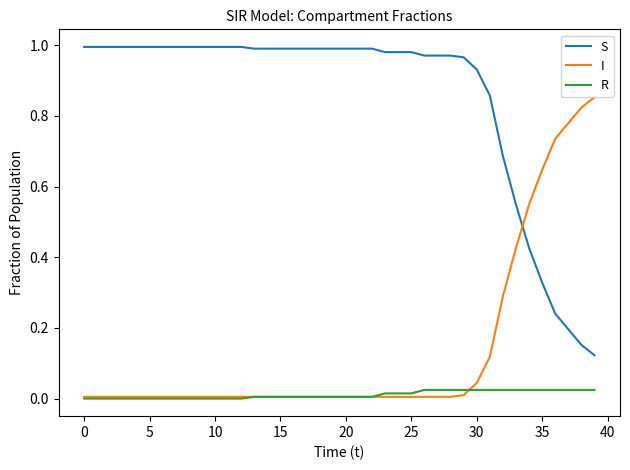

Rank the series by their maximum value, from highest to lowest.

S, I, R